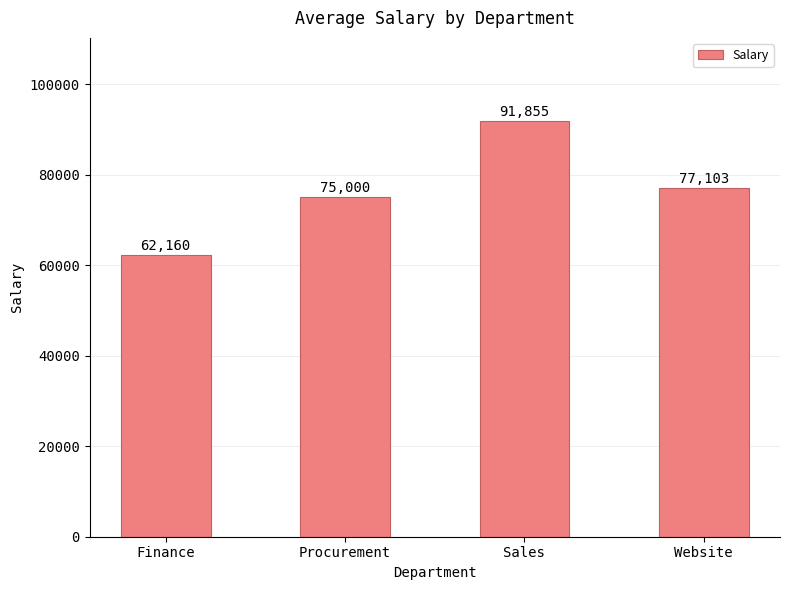

How many series are shown in this chart?

1